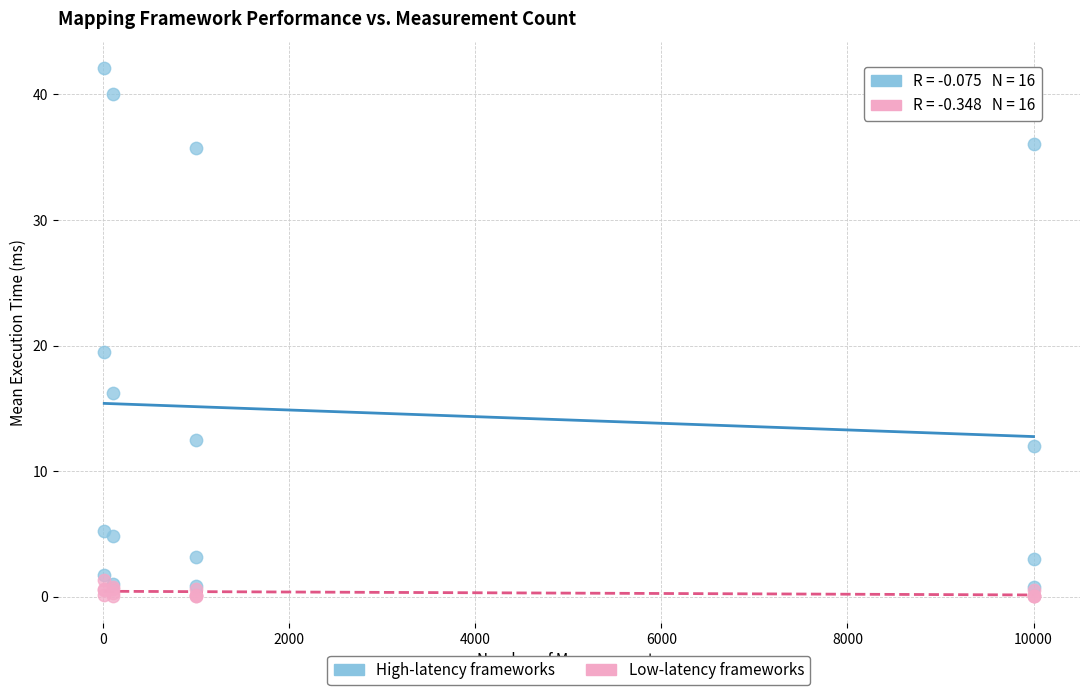

In the High-latency frameworks series, what Y value is closest to 21?

19.5